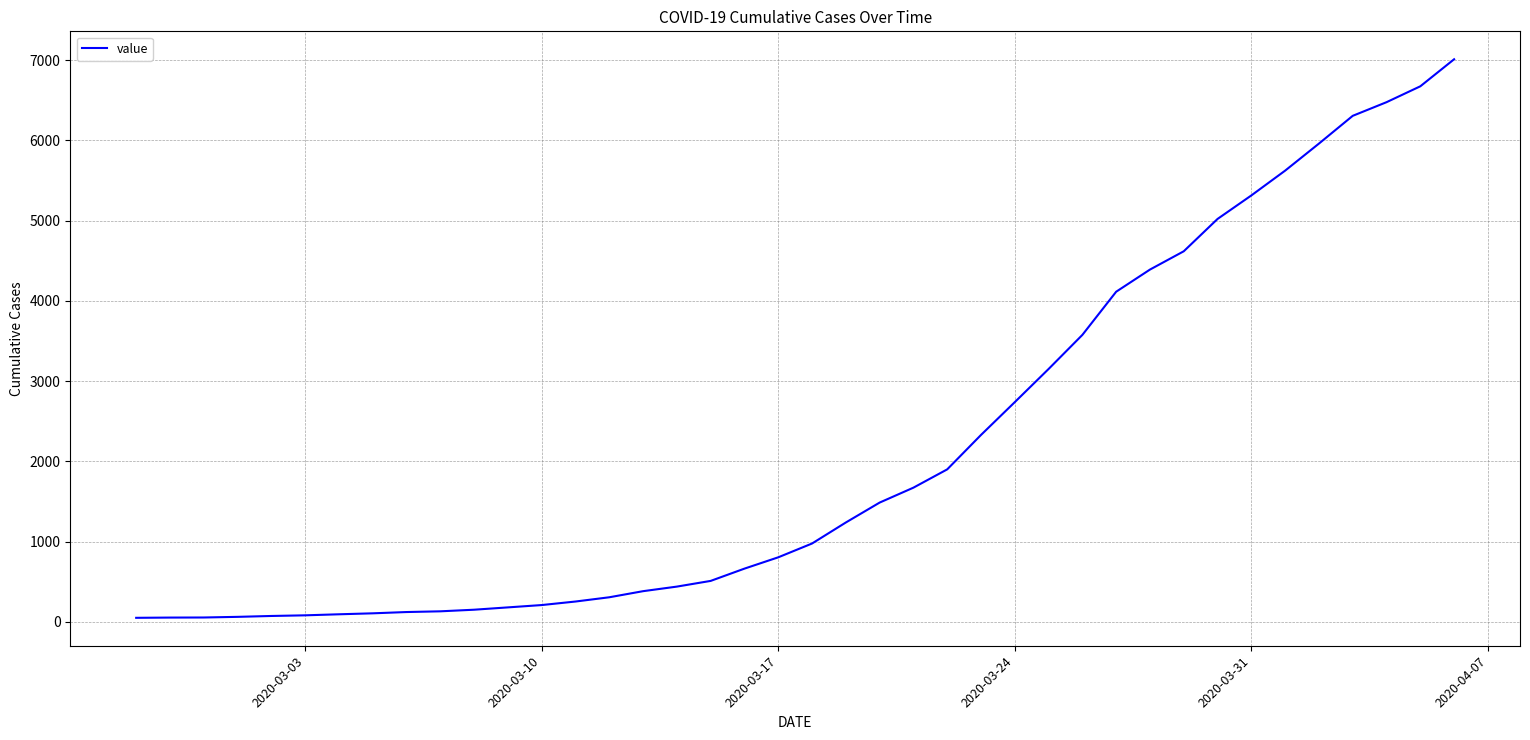

What is the greatest value displayed?

7012